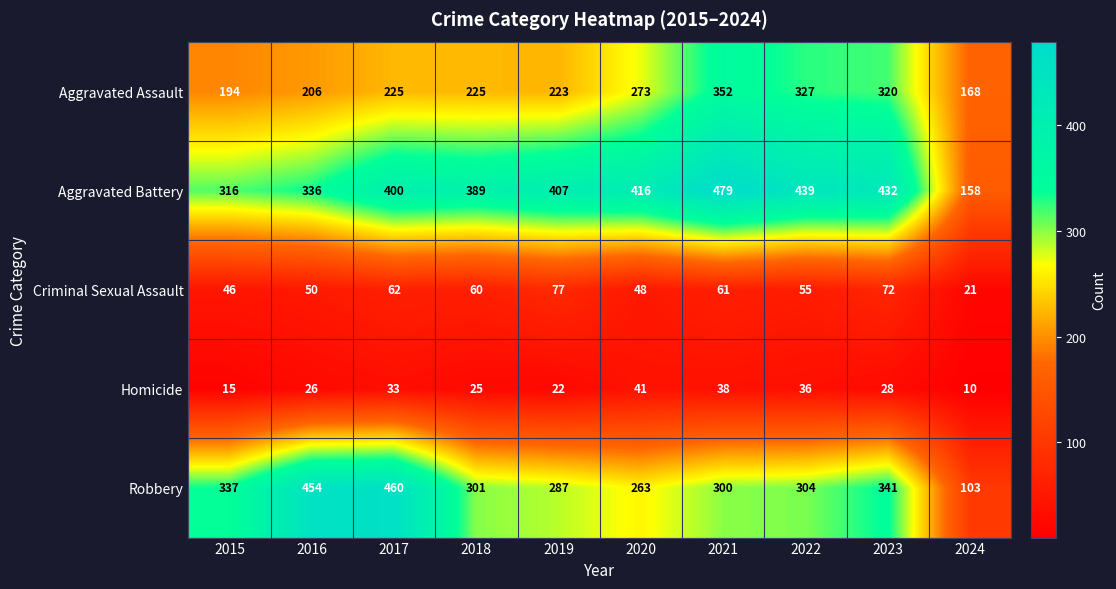

Where does the Criminal Sexual Assault series first go above 60?

2017